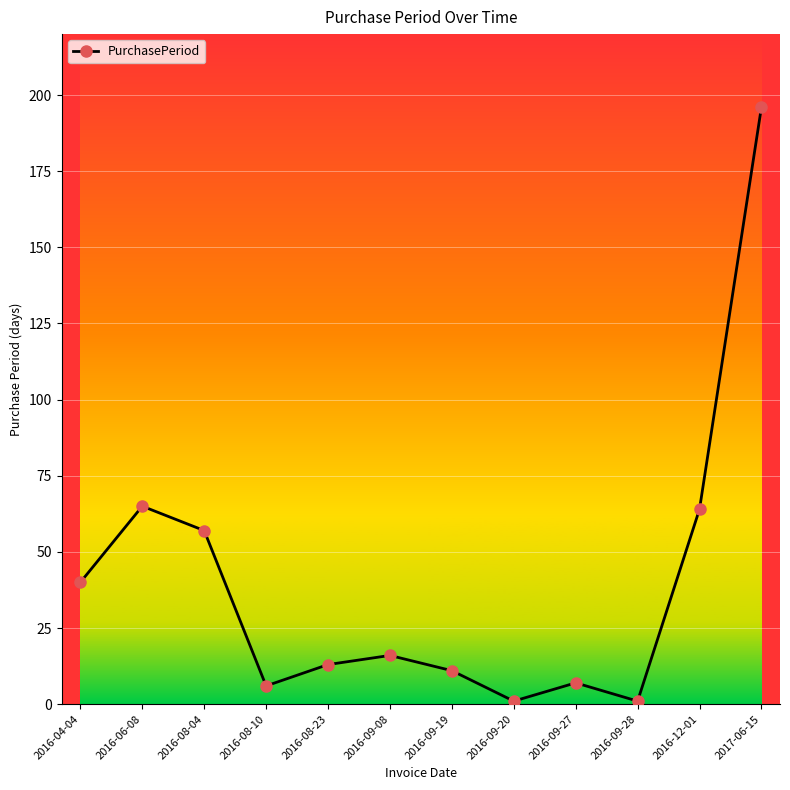

Does the chart display data point markers on the line(s)?

Yes